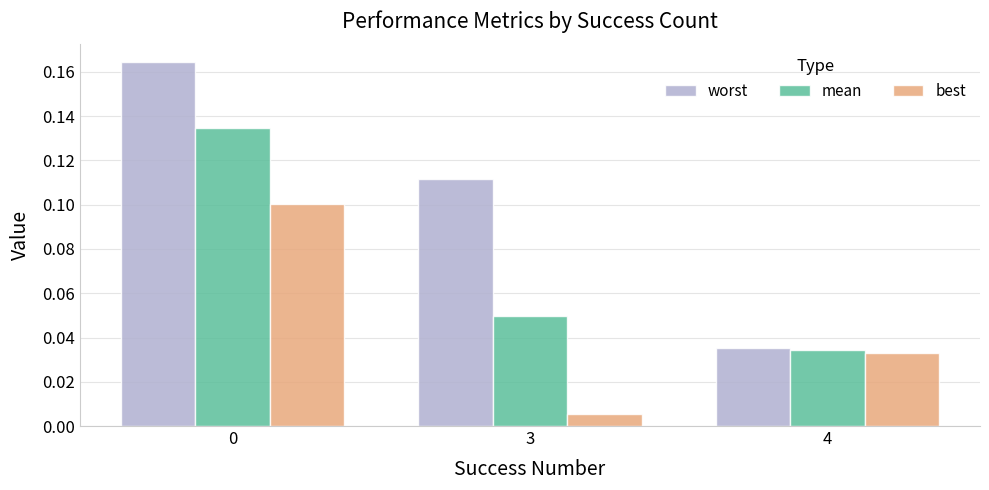

Which series has the largest range (max minus min)?

worst